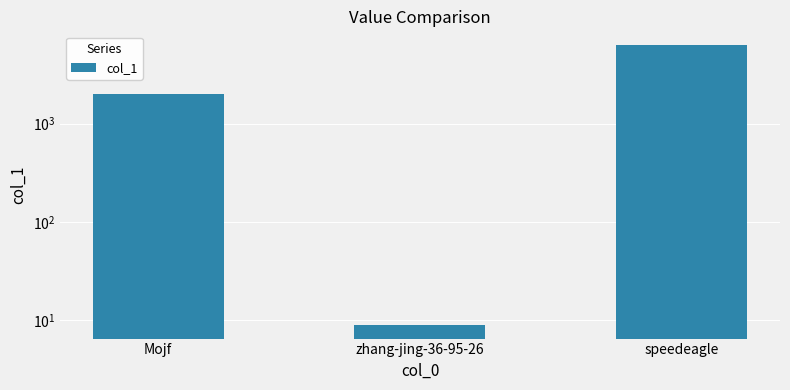

Which has a higher value, Mojf or speedeagle?

speedeagle